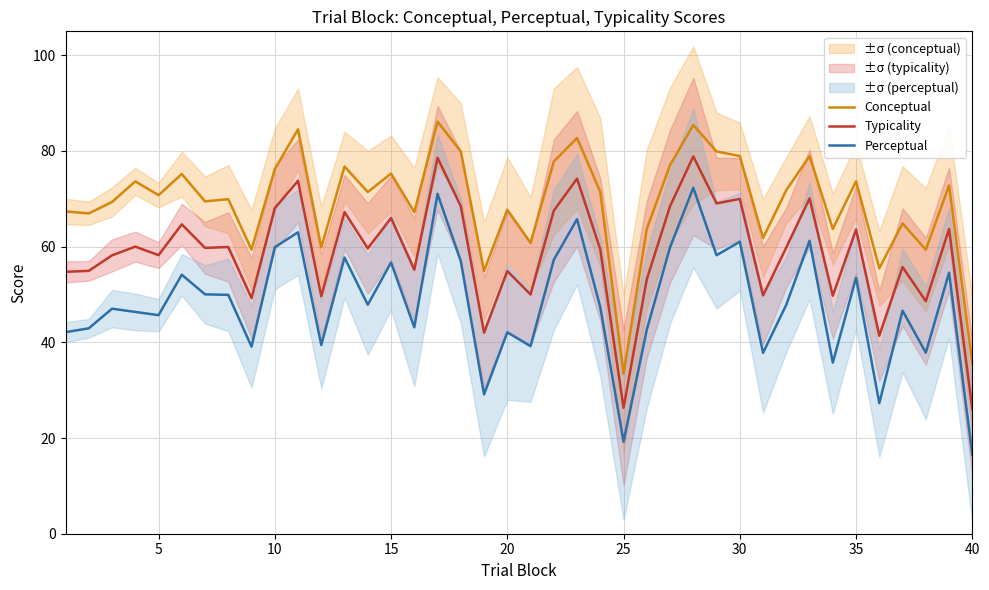

Reading left to right, extract all data points from this chart.

Conceptual: 67.4	67.0	69.3	73.6	70.8	75.2	69.5	69.9	59.4	76.2	84.5	59.8	76.8	71.4	75.3	67.2	86.1	79.9	54.9	67.7	60.8	77.8	82.7	71.4	33.4	63.7	77.0	85.4	79.9	78.9	61.8	71.8	78.9	63.7	73.7	55.5	64.8	59.4	72.8	35.5
Typicality: 54.7	54.9	58.2	60.0	58.2	64.7	59.7	59.9	49.2	68.0	73.8	49.6	67.2	59.6	66.0	55.2	78.6	68.4	42.0	54.9	50.0	67.5	74.2	59.4	26.3	53.2	68.5	78.9	69.0	70.0	49.8	59.8	70.1	49.7	63.6	41.4	55.7	48.6	63.7	26.0
Perceptual: 42.1	42.9	47.0	46.4	45.7	54.1	50.0	49.9	39.1	59.9	63.0	39.4	57.7	47.9	56.7	43.1	71.0	57.0	29.1	42.1	39.2	57.2	65.7	47.3	19.2	42.6	59.9	72.3	58.2	61.0	37.8	47.9	61.2	35.8	53.5	27.3	46.6	37.8	54.6	16.5